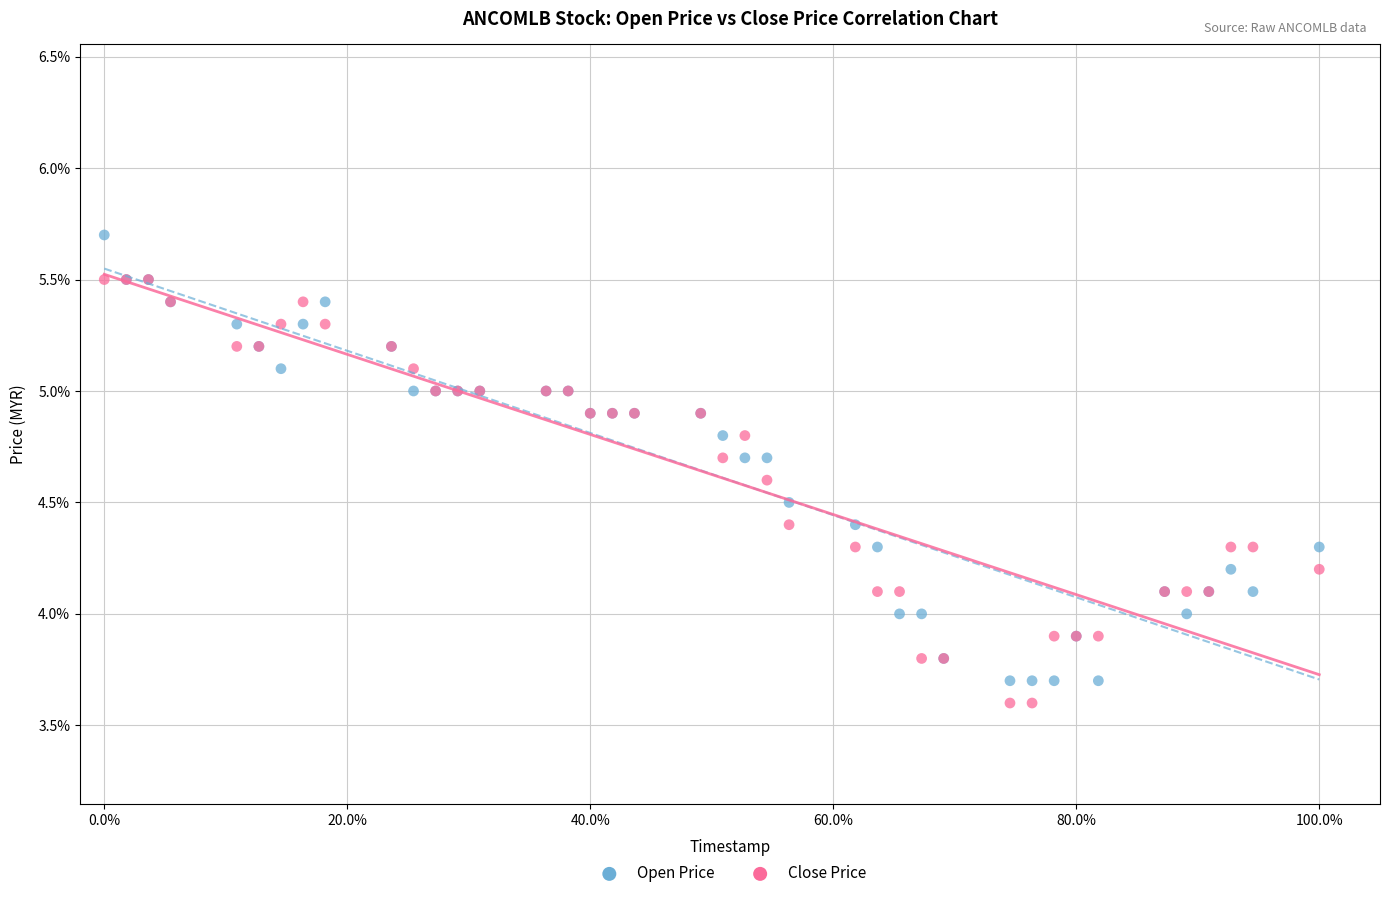

Which series contains the lowest Y value?

Close Price